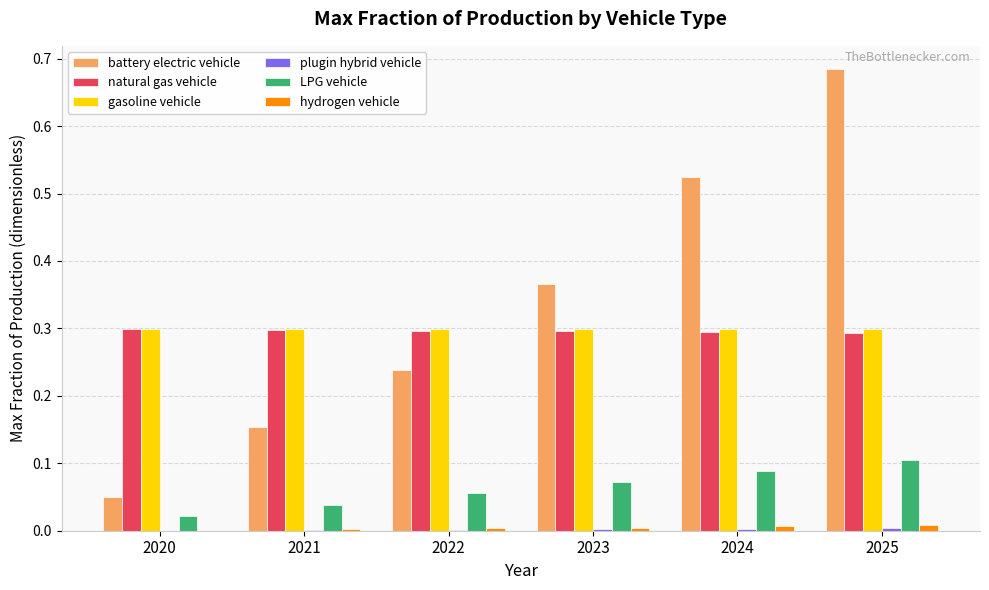

At which category is the sum across all series the highest?

2025